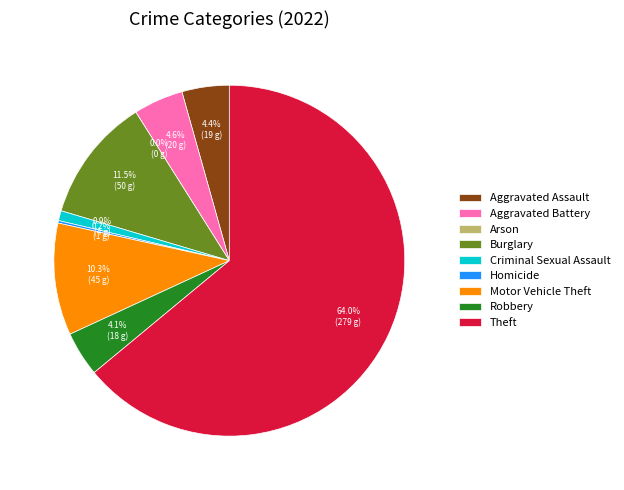

What is the change in value from Aggravated Assault to Arson?

-19